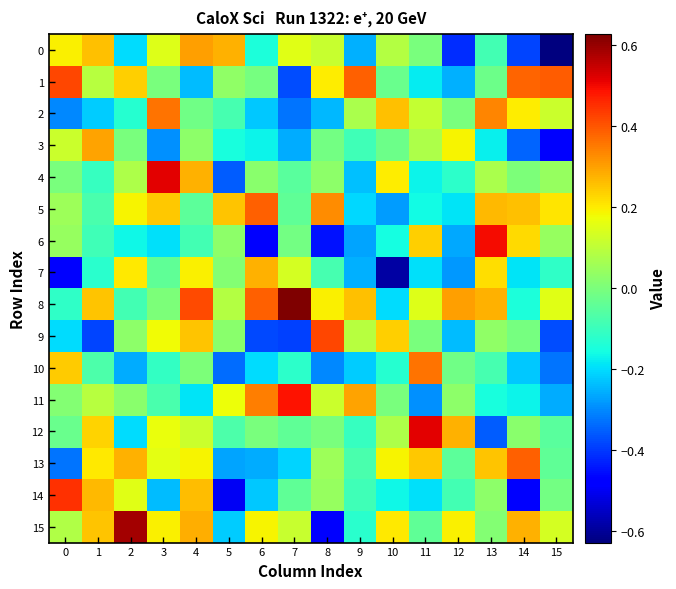

Which category has the lowest value across all series?

15